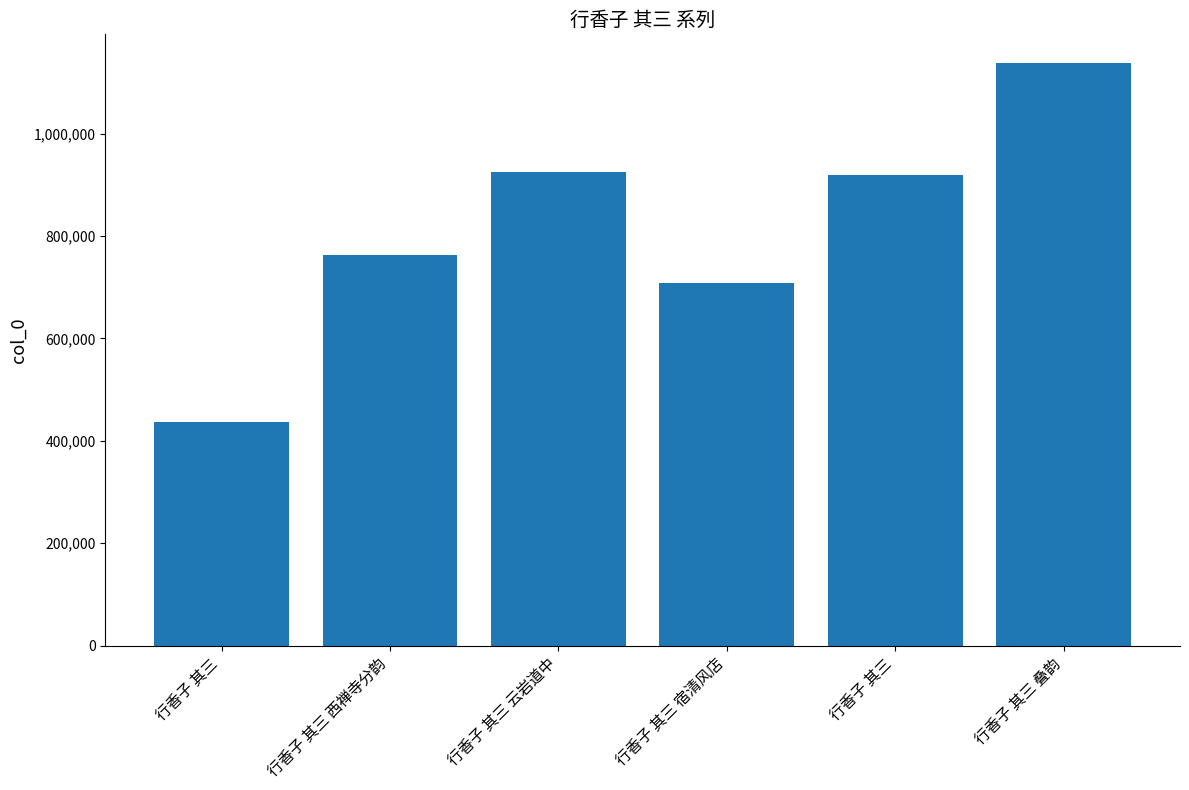

The value at 行香子 其三 is 919010. True or false?

True